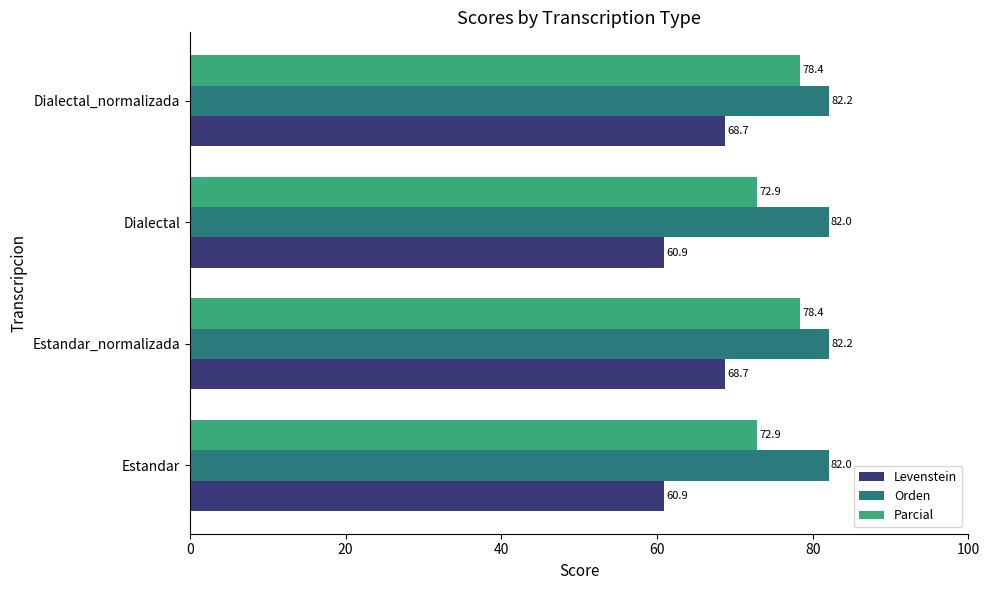

Which series has the largest range (max minus min)?

Levenstein